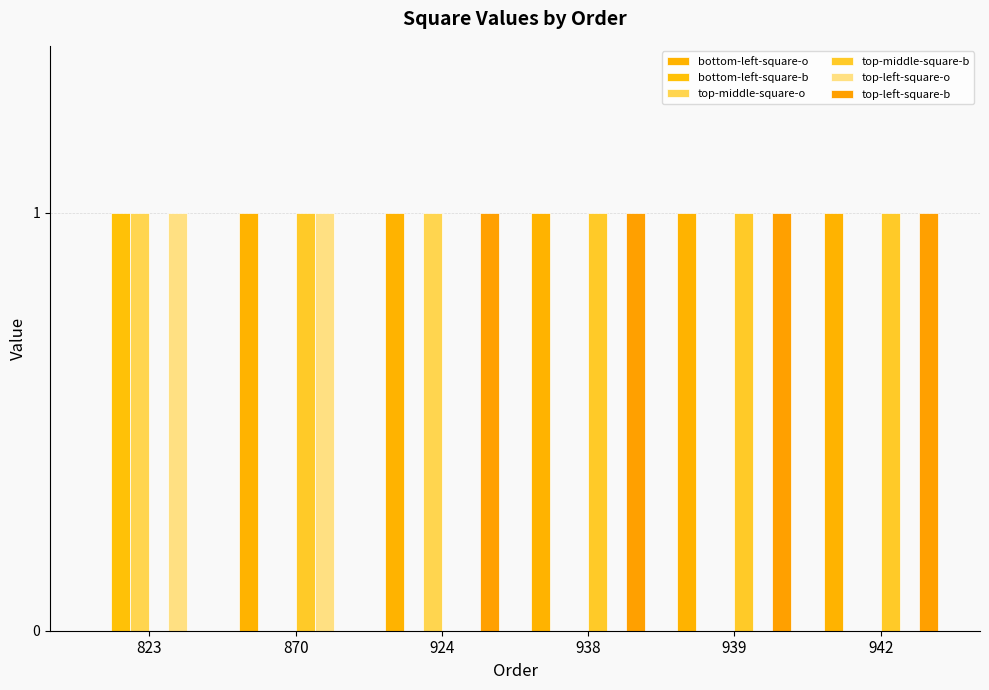

What is the sum of the bottom-left-square-o values at 942 and 870?

2